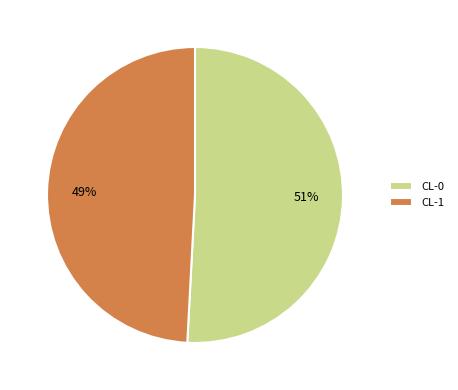

Rank the categories by value from highest to lowest.

CL-0, CL-1